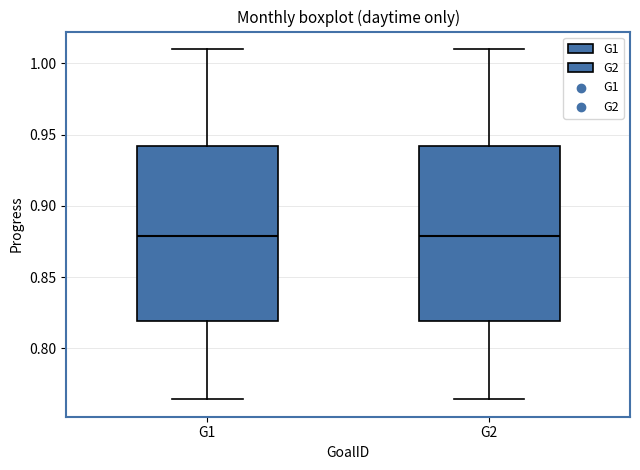

Reading left to right, transcribe this box plot: for each box, give where its median line is, the range the box spans, and where its two whiskers end, as read against the y-axis. The values are not printed on the chart, so give them approximately, as read against the axis.

G1: median 0.880, box 0.820 to 0.940, whiskers 0.765 to 1.010
G2: median 0.880, box 0.820 to 0.940, whiskers 0.765 to 1.010